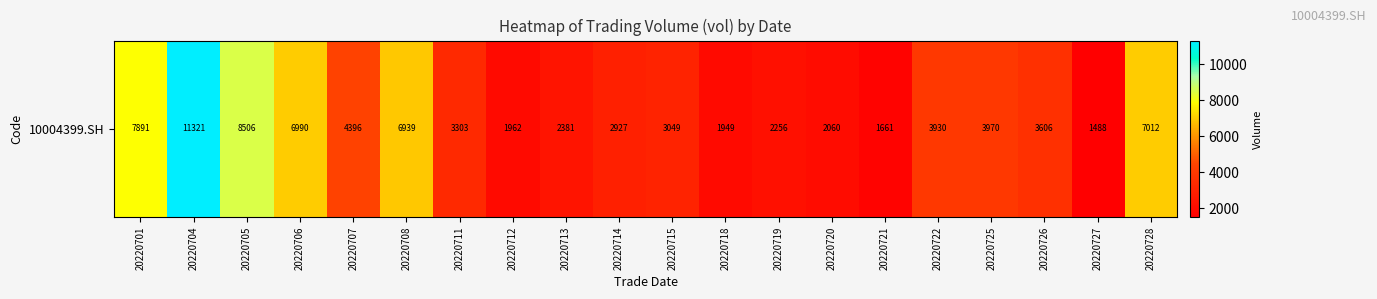

The chart shows a value of 2015 at 20220714. True or false?

False